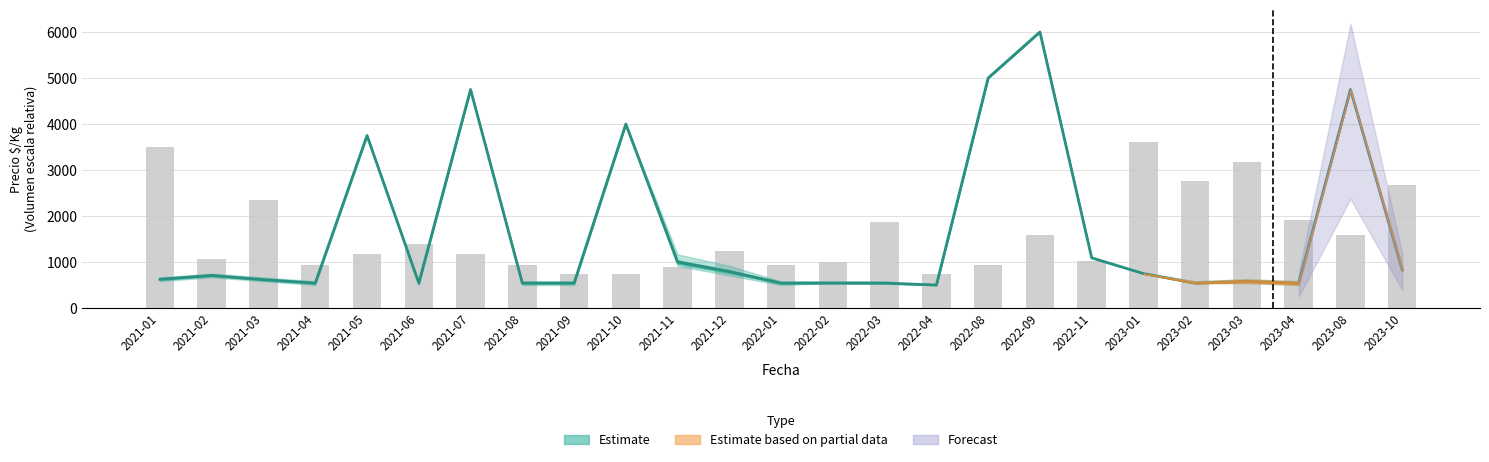

What is the ratio of the value at 2023-04 to the value at 2023-03?

0.6